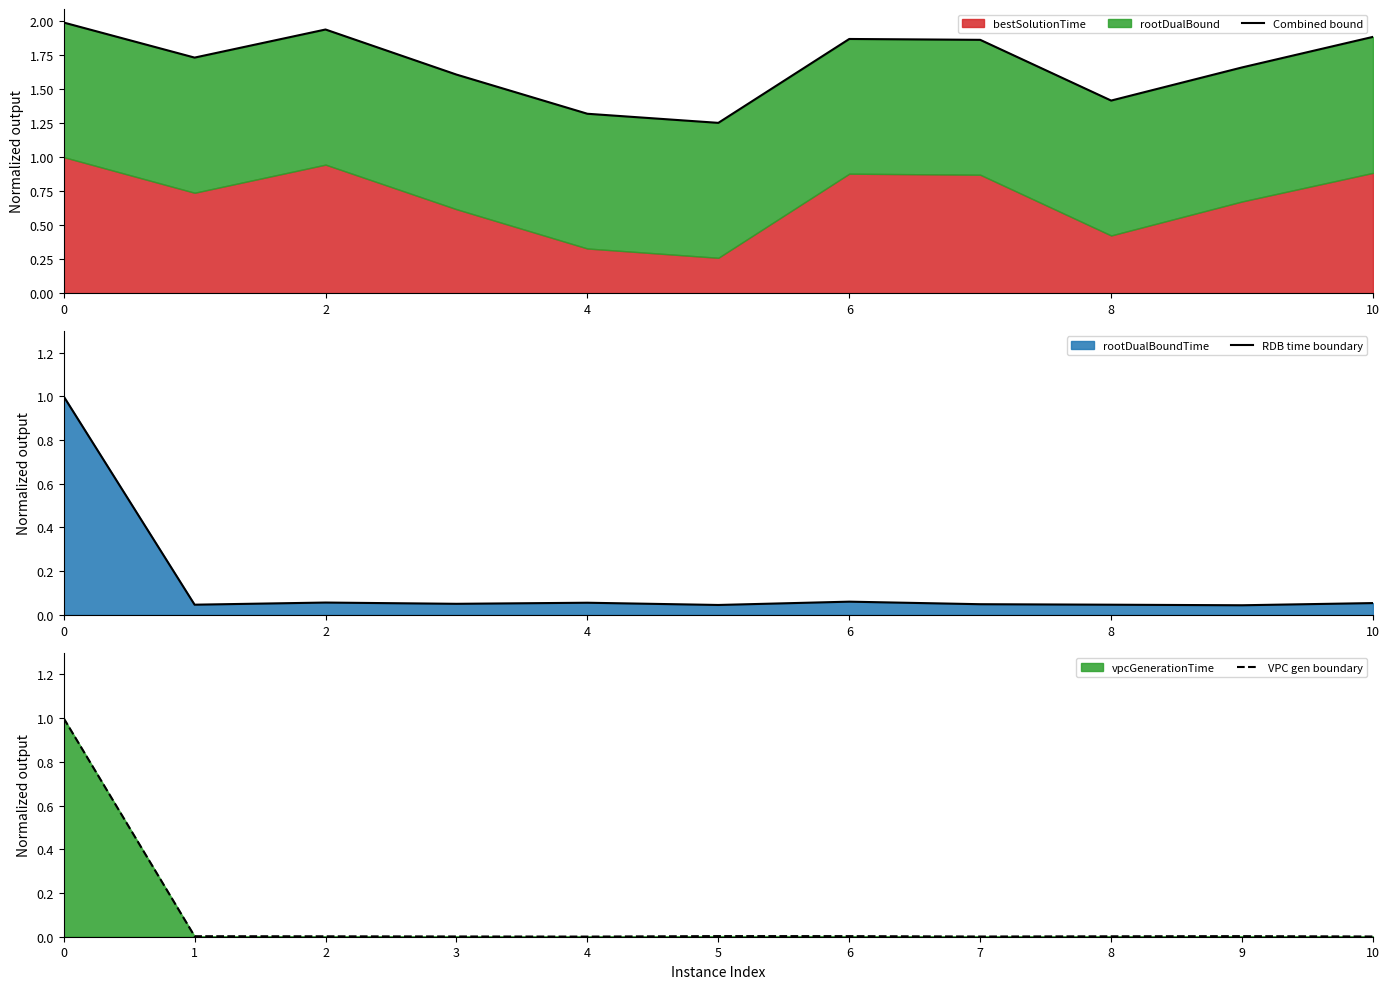

True or false: RDB time boundary has a value of 0.0 at 2.

False